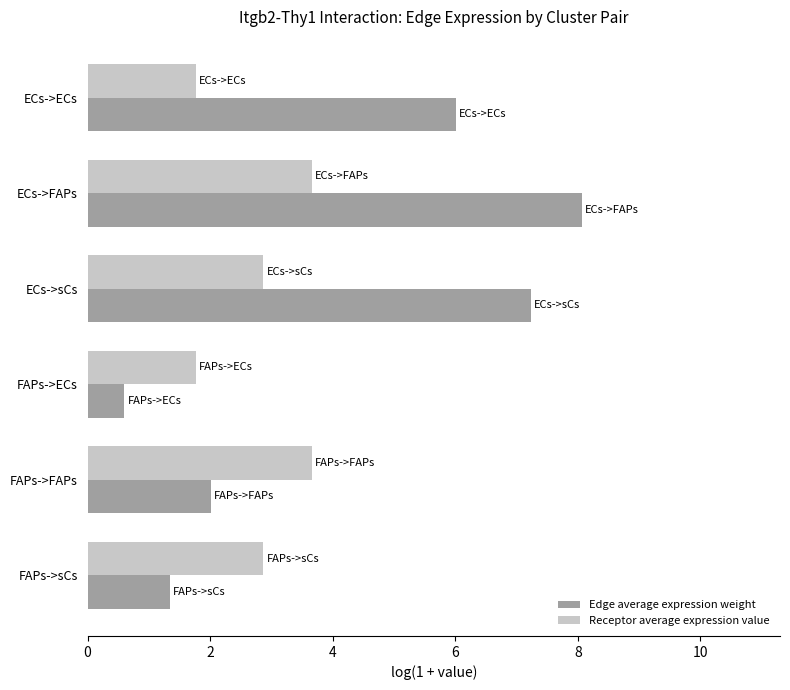

What is the sum of the Edge average expression weight values at ECs->sCs and ECs->ECs?

13.3